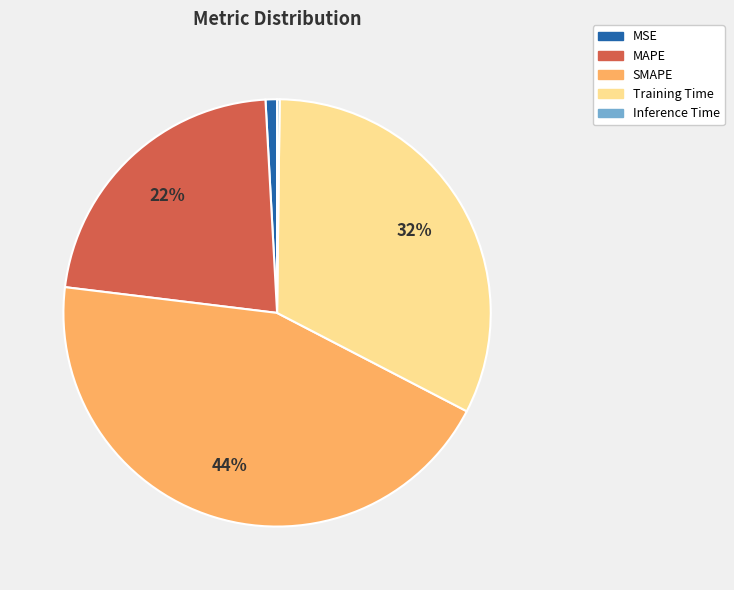

Do MSE and Training Time together represent more than half of the pie?

No